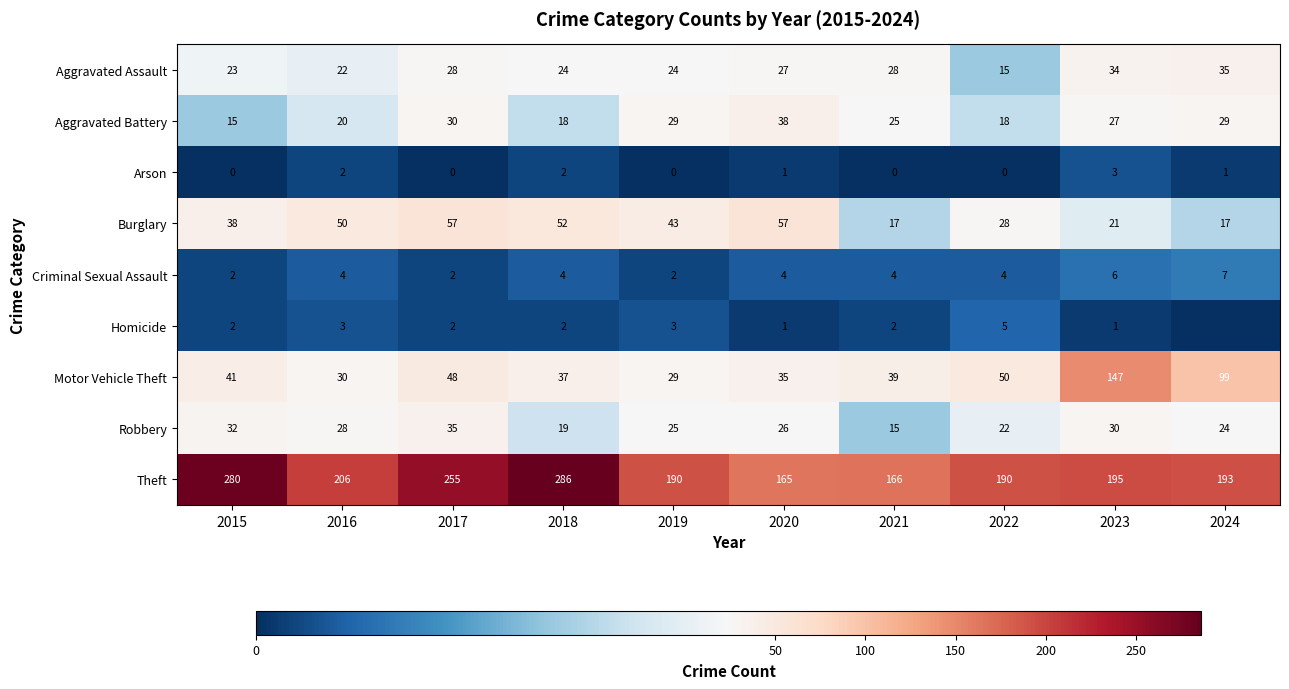

The Aggravated Battery series shows 3 at 2015. True or false?

False